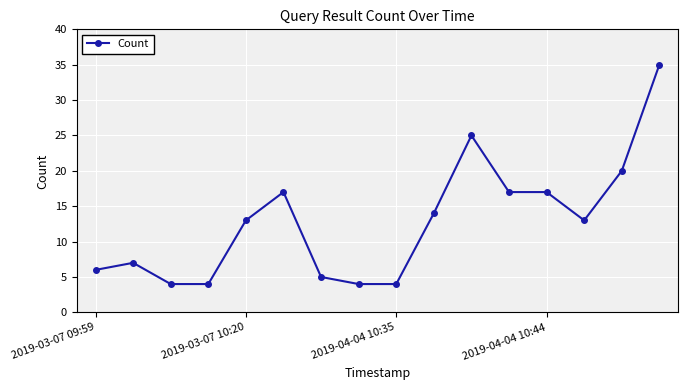

What is the greatest value displayed?

35